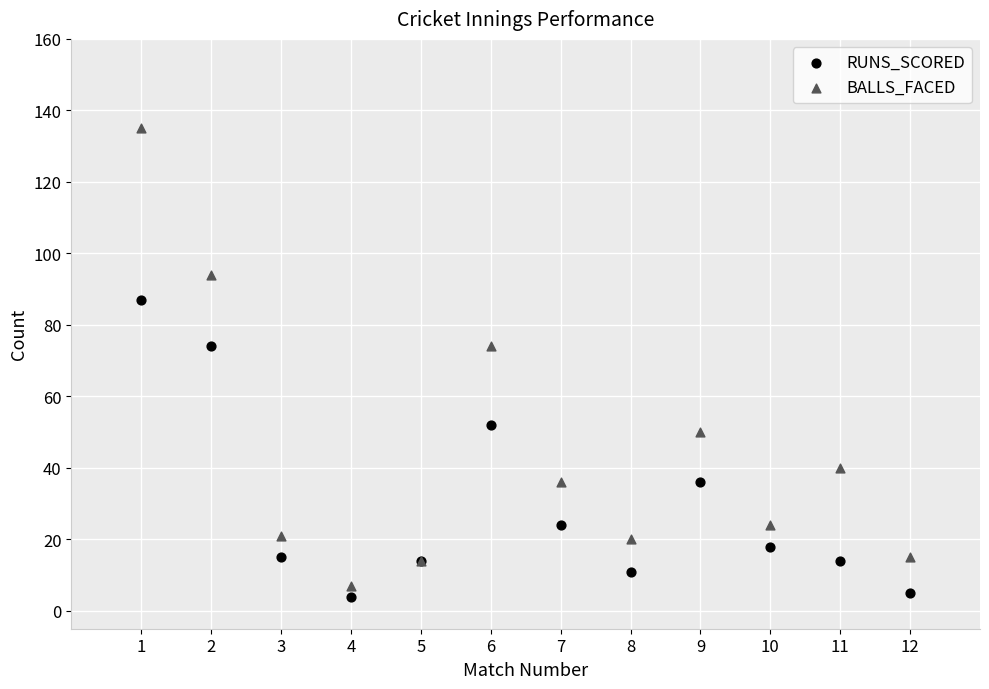

What is the X range (max minus min) for the scatter plot?

11